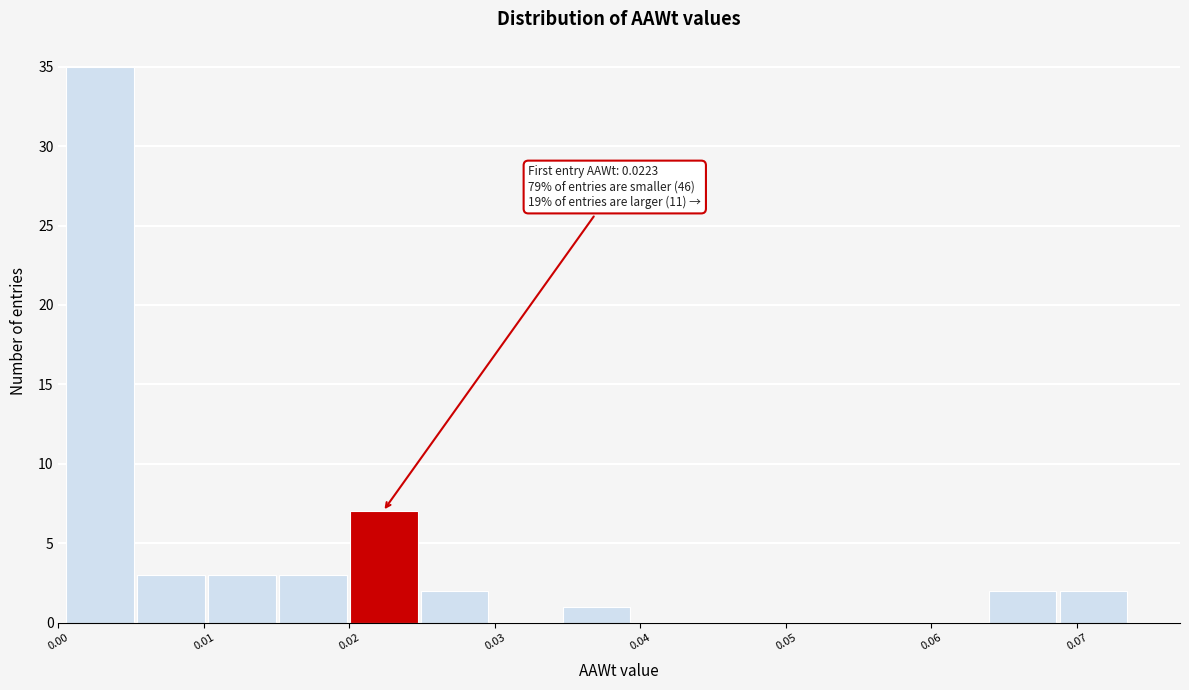

Over which range of the x-axis is the bar tallest?

0.001 to 0.005